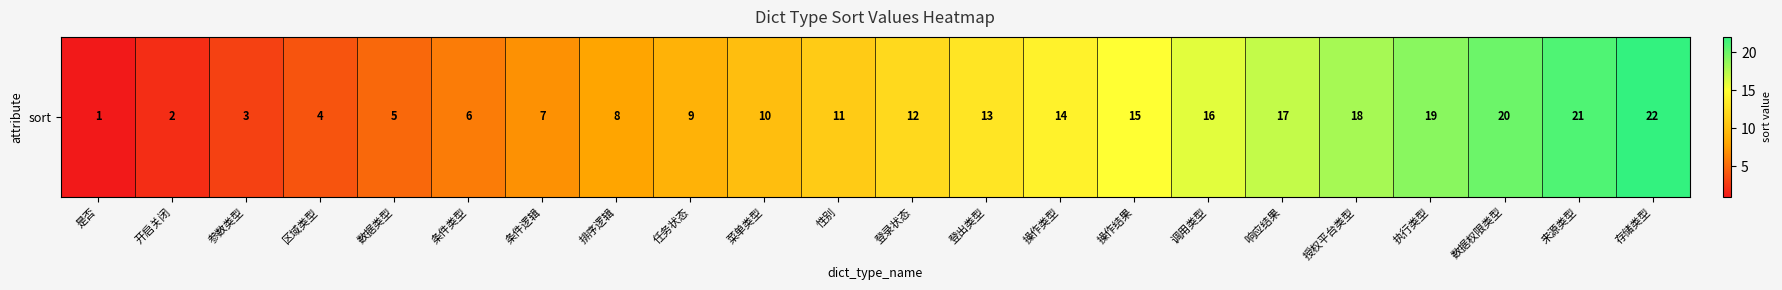

What is the greatest value displayed?

22